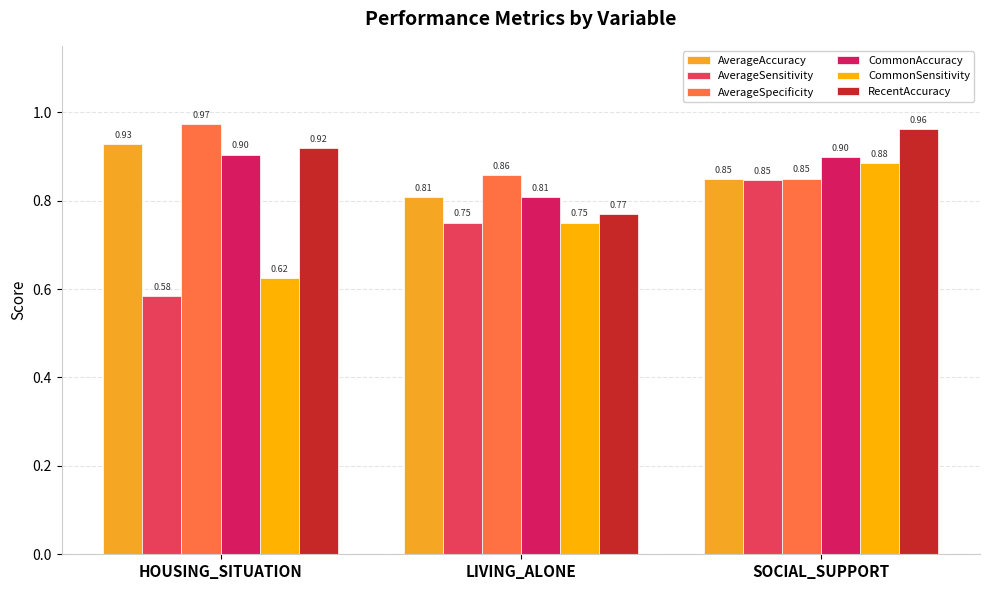

At which category is the sum across all series the highest?

SOCIAL_SUPPORT